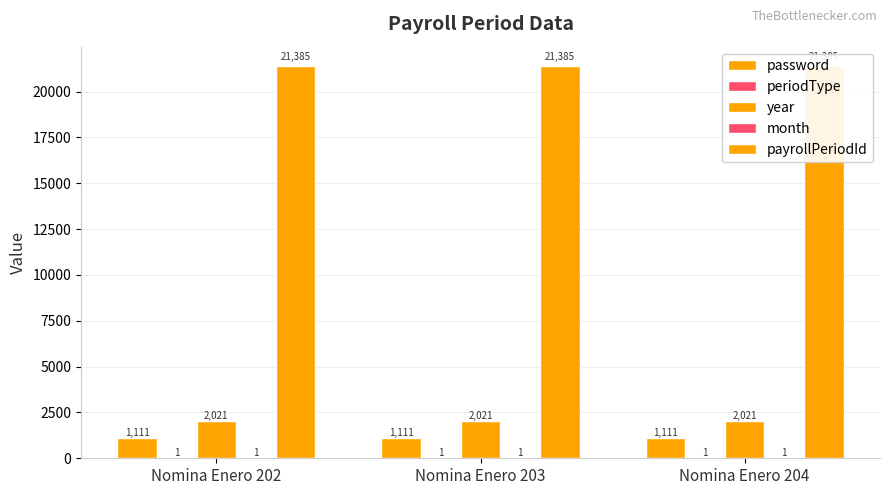

Is it true that year equals 3267 at Nomina Enero 204?

False